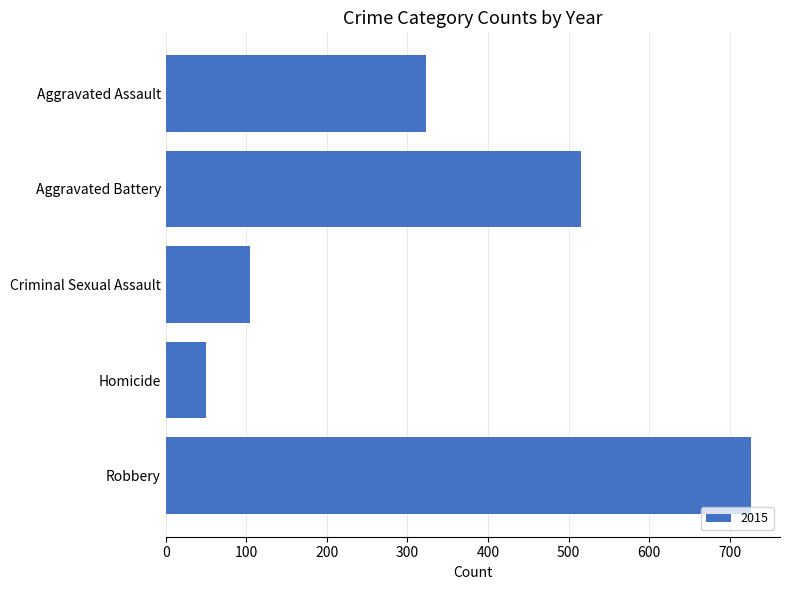

At which category does the chart reach its peak across all series?

Robbery